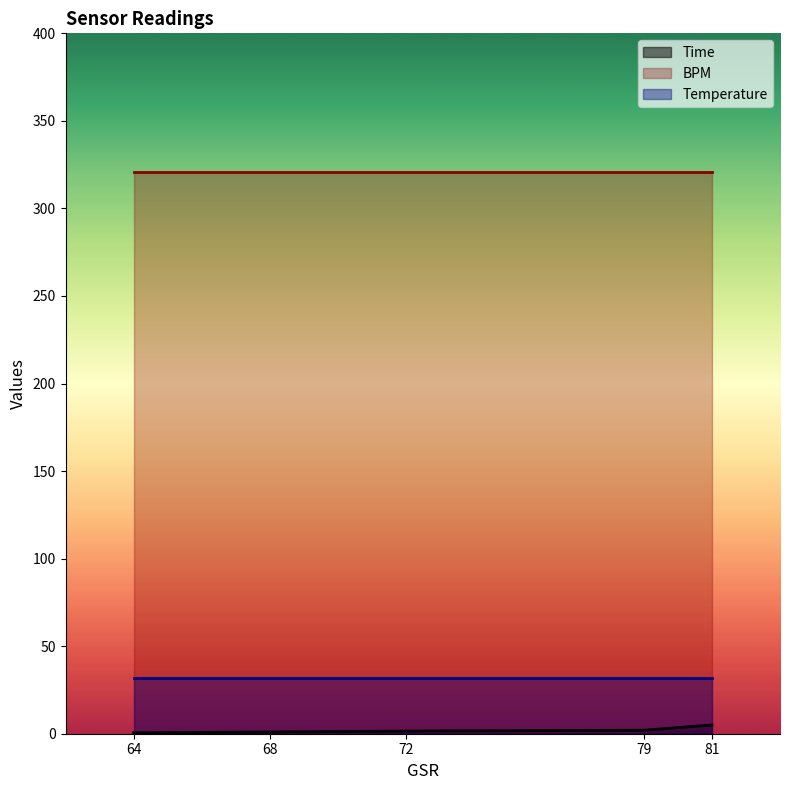

True or false: Time and Temperature intersect in this chart.

False